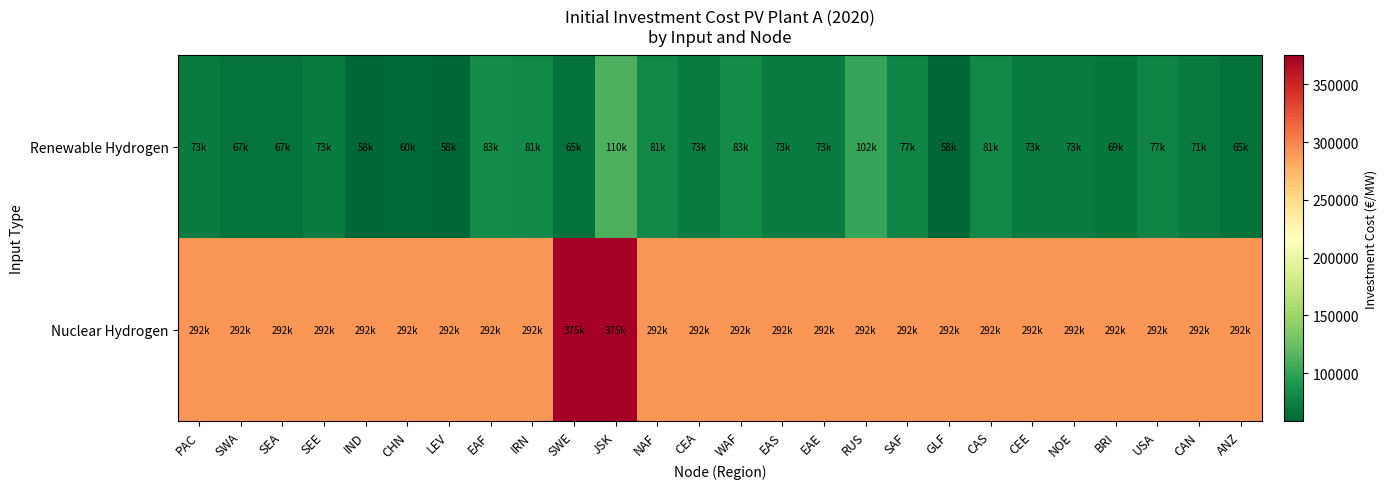

What is the spread (max minus min) of values at SWE?

310416.7